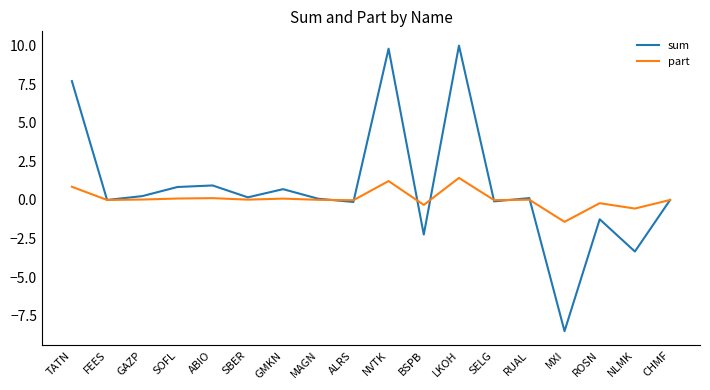

List the series in order of their overall mean, highest first.

sum, part